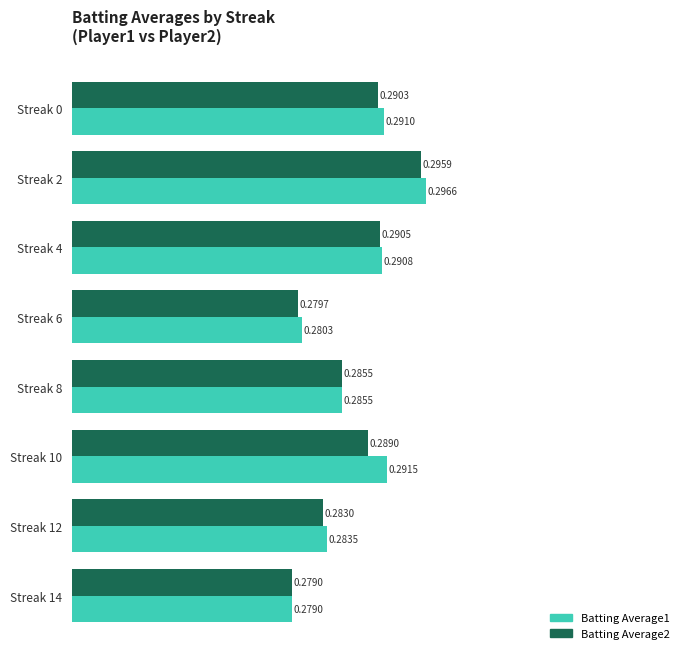

List the series in order of their peak value, lowest first.

Batting Average2, Batting Average1